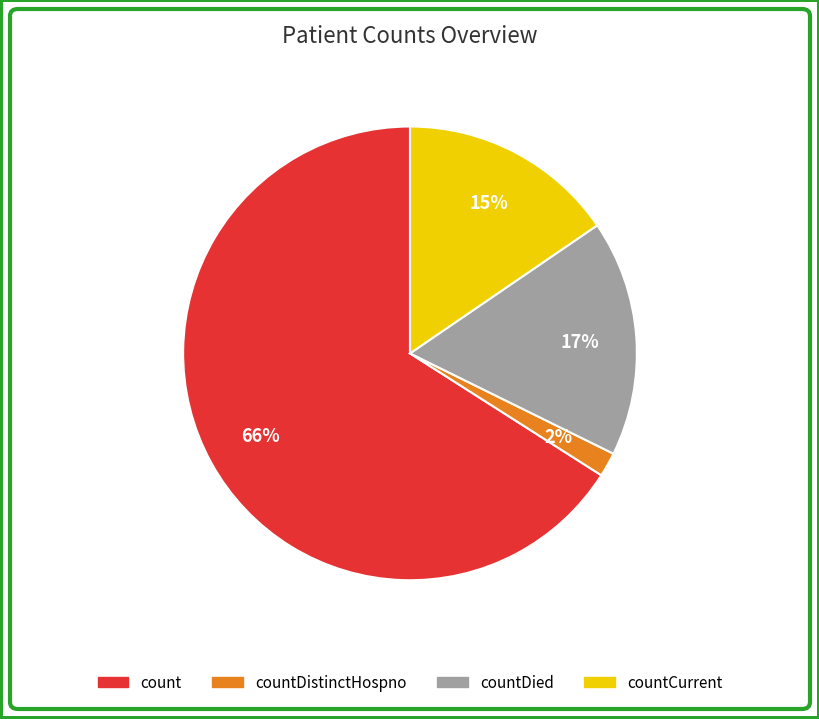

Is there any slice that represents more than half of the pie?

Yes